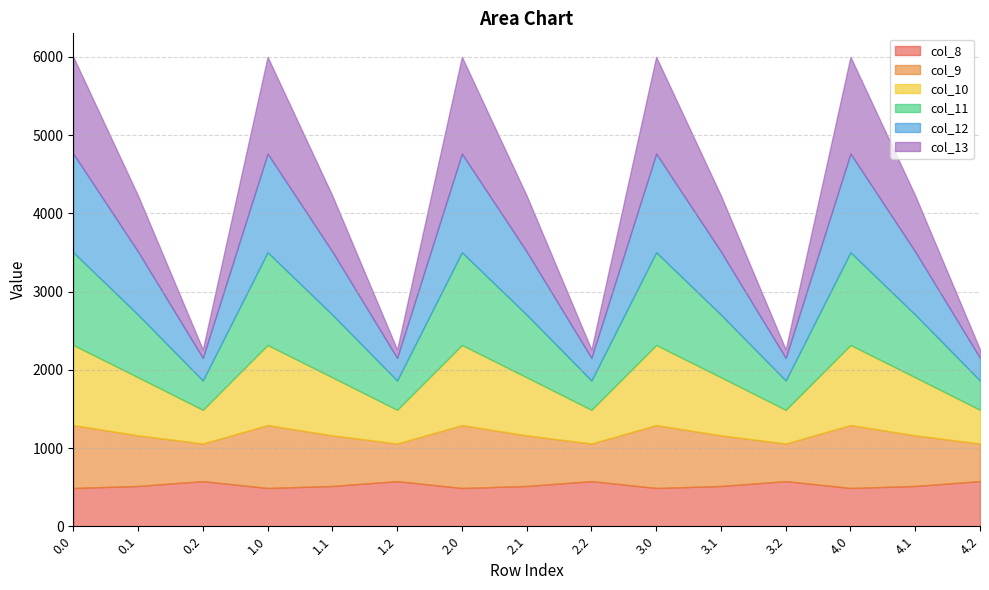

Reading left to right, list all the values displayed in this chart.

col_8: 0.0=489.3	0.1=514.8	0.2=576.6	1.0=489.3	1.1=514.8	1.2=576.6	2.0=489.3	2.1=514.8	2.2=576.6	3.0=489.3	3.1=514.8	3.2=576.6	4.0=489.3	4.1=514.8	4.2=576.6
col_9: 0.0=804.0	0.1=646.9	0.2=480.7	1.0=804.0	1.1=646.9	1.2=480.7	2.0=804.0	2.1=646.9	2.2=480.7	3.0=804.0	3.1=646.9	3.2=480.7	4.0=804.0	4.1=646.9	4.2=480.7
col_10: 0.0=1023.2	0.1=742.1	0.2=430.5	1.0=1023.2	1.1=742.1	1.2=430.5	2.0=1023.2	2.1=742.1	2.2=430.5	3.0=1023.2	3.1=742.1	3.2=430.5	4.0=1023.2	4.1=742.1	4.2=430.5
col_11: 0.0=1185.2	0.1=800.2	0.2=374.4	1.0=1185.2	1.1=800.2	1.2=374.4	2.0=1185.2	2.1=800.2	2.2=374.4	3.0=1185.2	3.1=800.2	3.2=374.4	4.0=1185.2	4.1=800.2	4.2=374.4
col_12: 0.0=1261.6	0.1=806.9	0.2=289.5	1.0=1261.6	1.1=806.9	1.2=289.5	2.0=1261.6	2.1=806.9	2.2=289.5	3.0=1261.6	3.1=806.9	3.2=289.5	4.0=1261.6	4.1=806.9	4.2=289.5
col_13: 0.0=1237.4	0.1=715.3	0.2=107.8	1.0=1237.4	1.1=715.3	1.2=107.8	2.0=1237.4	2.1=715.3	2.2=107.8	3.0=1237.4	3.1=715.3	3.2=107.8	4.0=1237.4	4.1=715.3	4.2=107.8